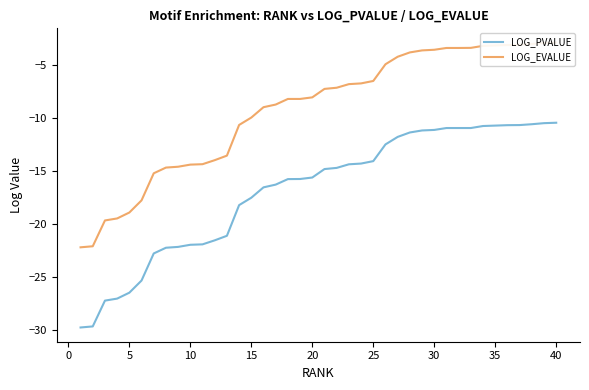

How many values in the LOG_PVALUE series are below -14?

25